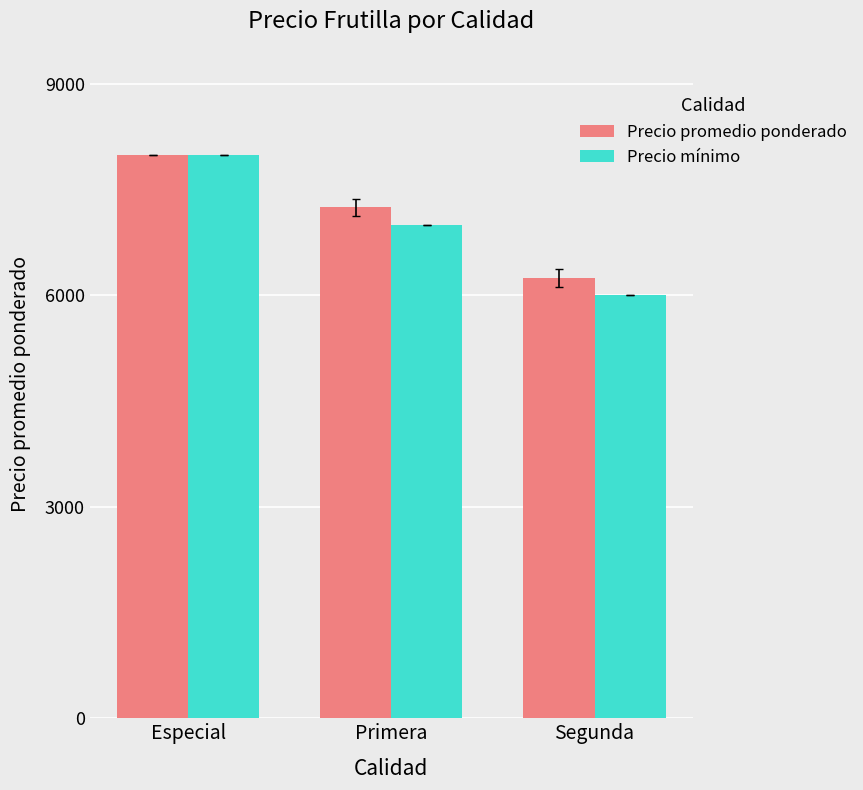

Which series has the widest spread of values?

Precio mínimo